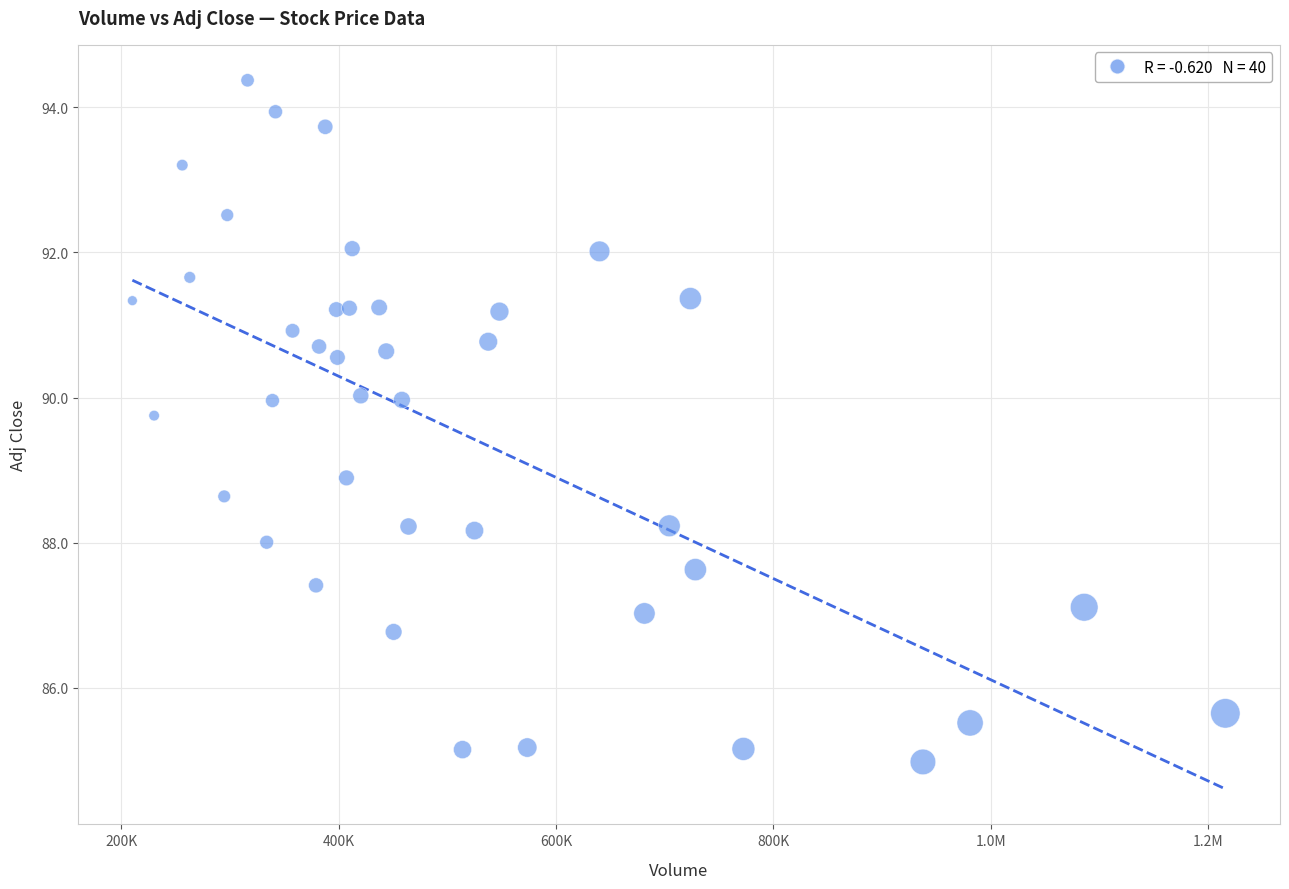

What Y value in the scatter plot is closest to 89?

88.9